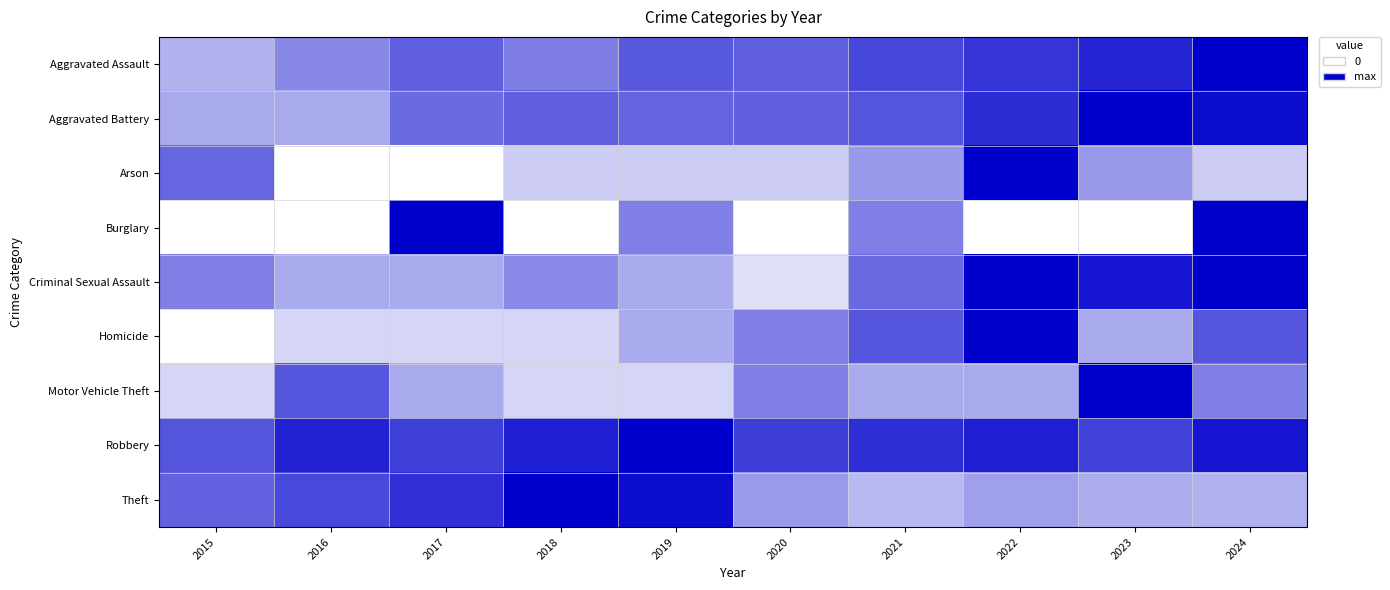

Which category has the lowest value across all series?

2015